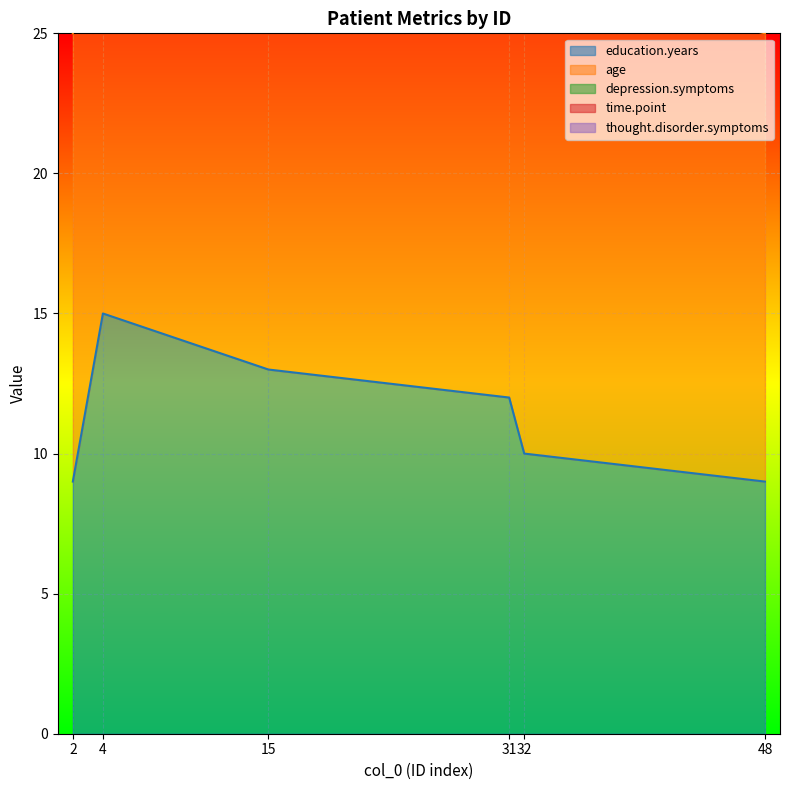

Where does the depression.symptoms series first go above 1?

15